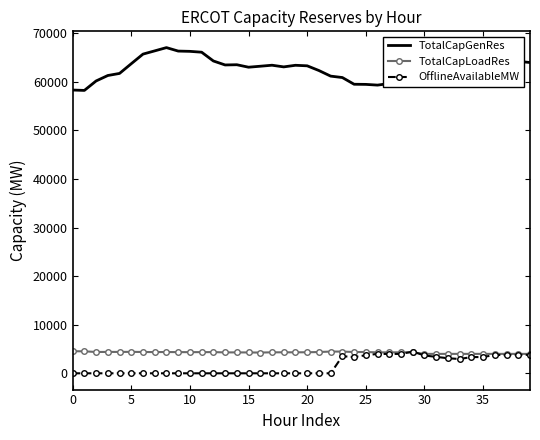

Which series has the widest spread of values?

TotalCapGenRes